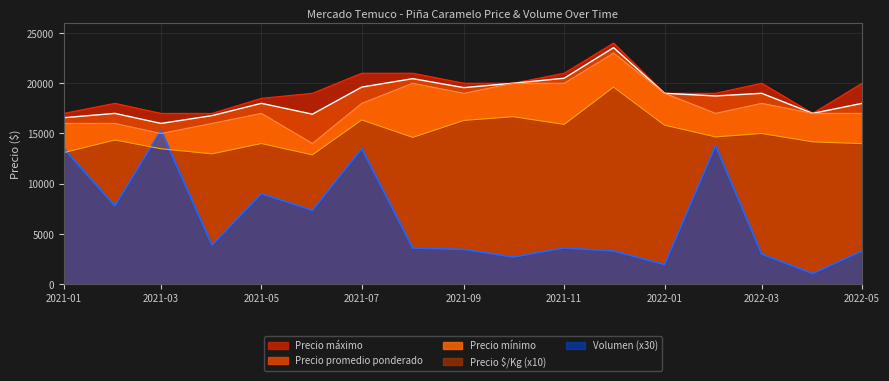

Which series has the largest range (max minus min)?

Volumen